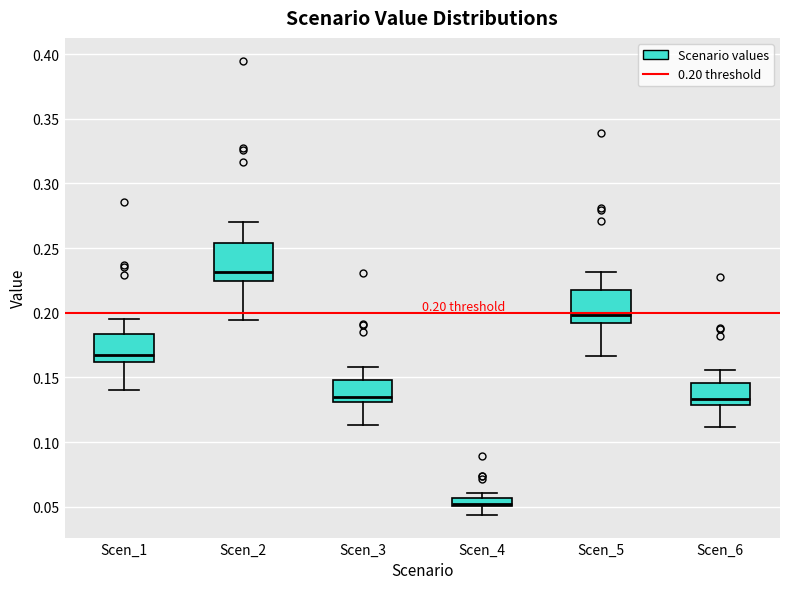

Which box's median line is the highest?

Scen_2